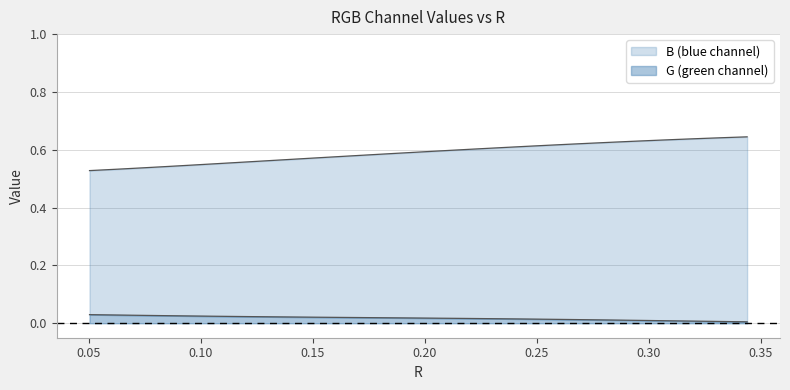

List the labels in order of G value, largest first.

0.050383, 0.063536, 0.075353, 0.086222, 0.096379, 0.10598, 0.115124, 0.123903, 0.132381, 0.140603, 0.148607, 0.156421, 0.16407, 0.171574, 0.17895, 0.186213, 0.193374, 0.200445, 0.207435, 0.21435, 0.221197, 0.227983, 0.234715, 0.241396, 0.248032, 0.254627, 0.261183, 0.267703, 0.274191, 0.280648, 0.287076, 0.293478, 0.299855, 0.30621, 0.312543, 0.318856, 0.32515, 0.331426, 0.337683, 0.343925